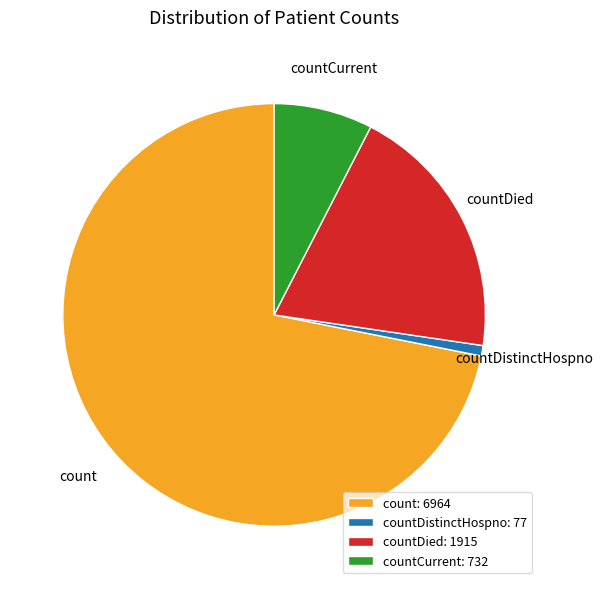

What is the largest slice in the pie chart?

count: 6964